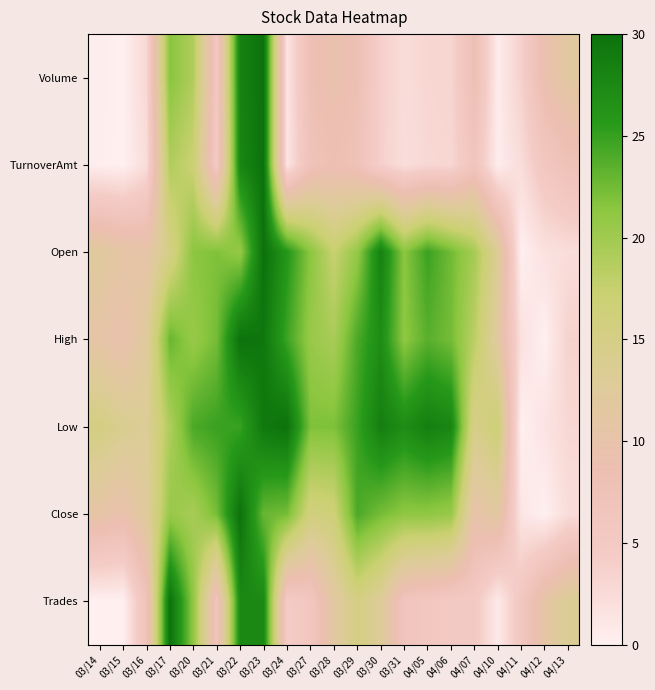

What is the total value across all series at 04/11?

14.7